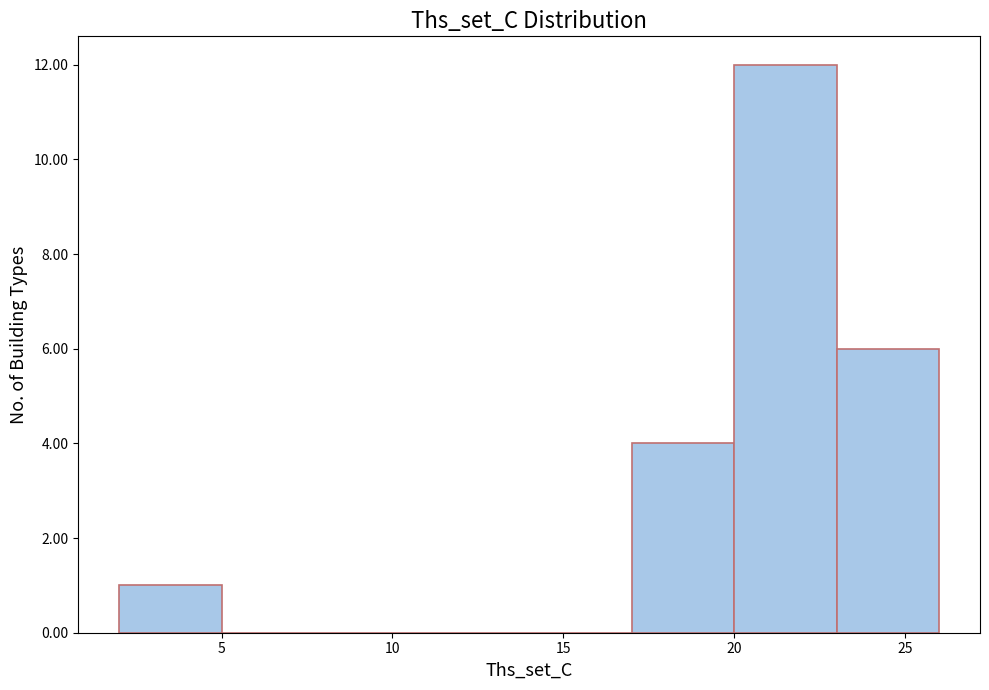

What is the height of the bar covering 23 to 26 on the x-axis? The values are not printed on the chart, so give them approximately, as read against the axis.

6